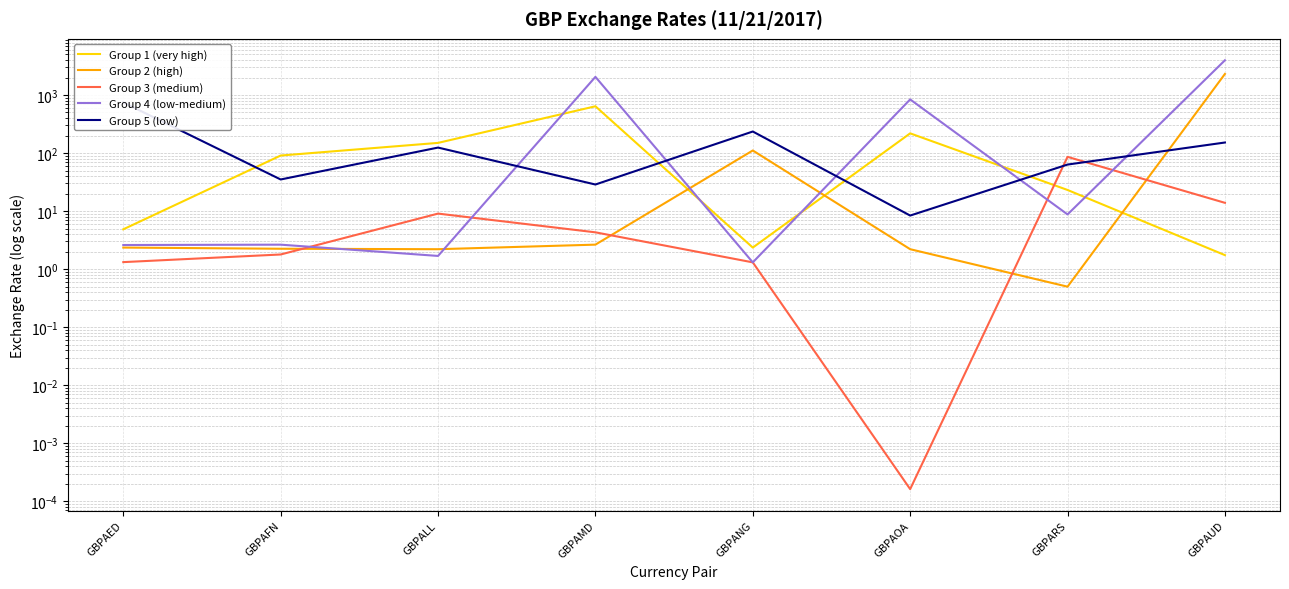

Rank the series at GBPAOA from lowest to highest value.

Group 3 (medium), Group 2 (high), Group 5 (low), Group 1 (very high), Group 4 (low-medium)